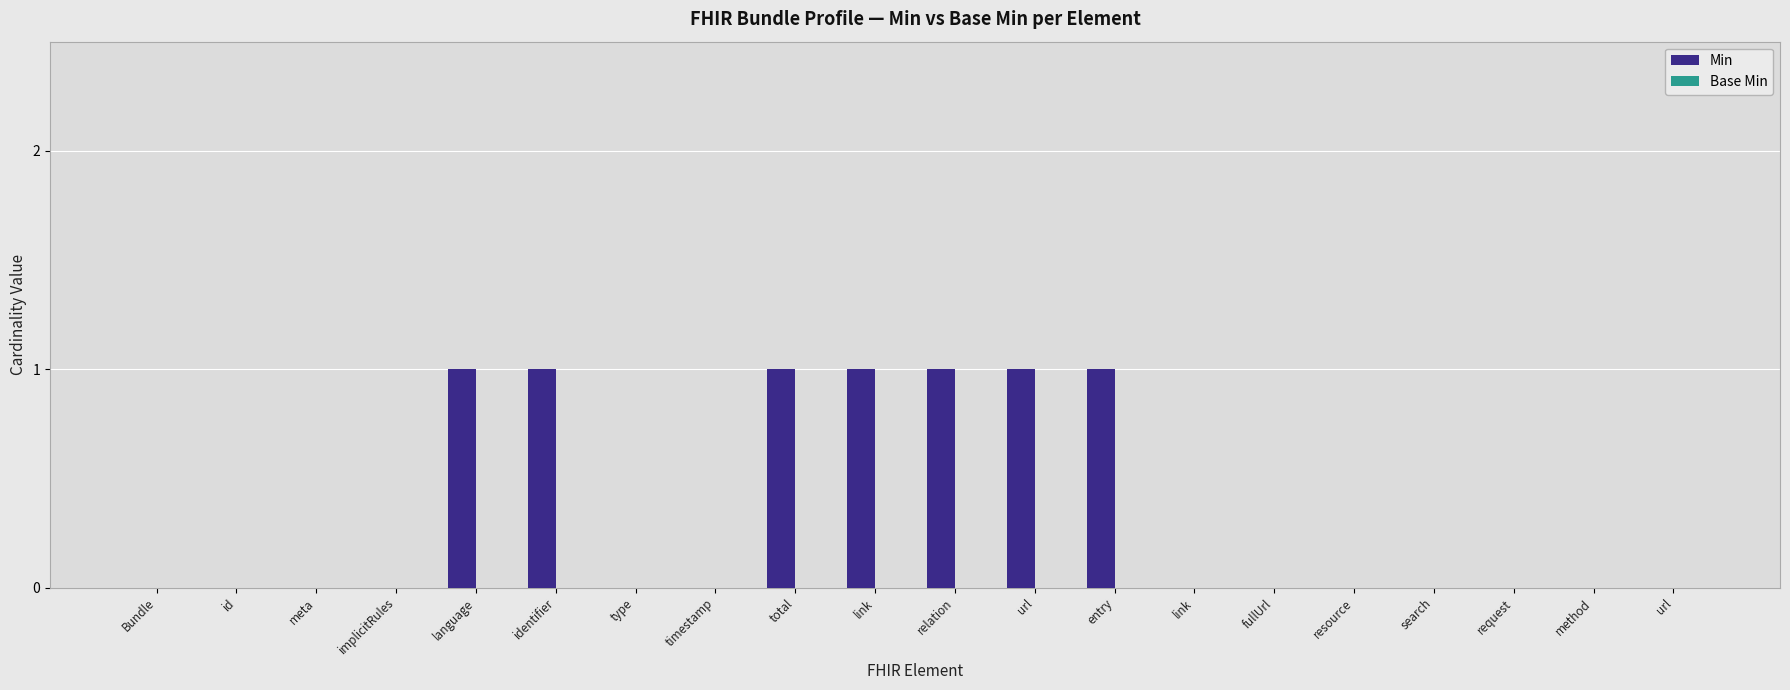

What is the label of the 9th bar from the left?

total